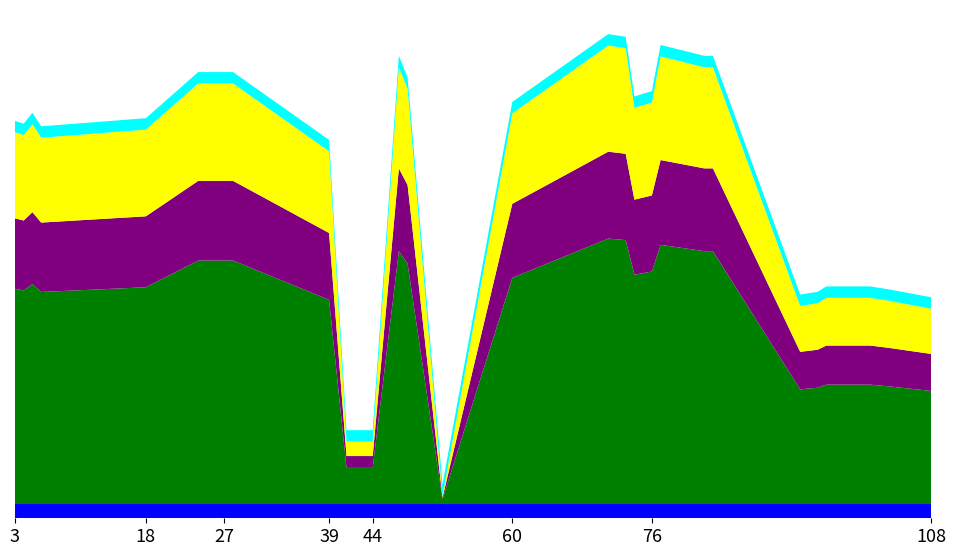

Reading left to right, list all the values displayed in this chart.

3=137	4=136	5=140	6=135	18=138	24=155	25=155	26=155	27=155	28=155	39=130	41=23	42=23	43=23	44=23	47=161	48=153	52=3	60=144	71=169	73=168	74=146	76=148	77=165	82=161	83=161	93=73	95=74	96=76	97=76	98=76	101=76	103=75	108=72